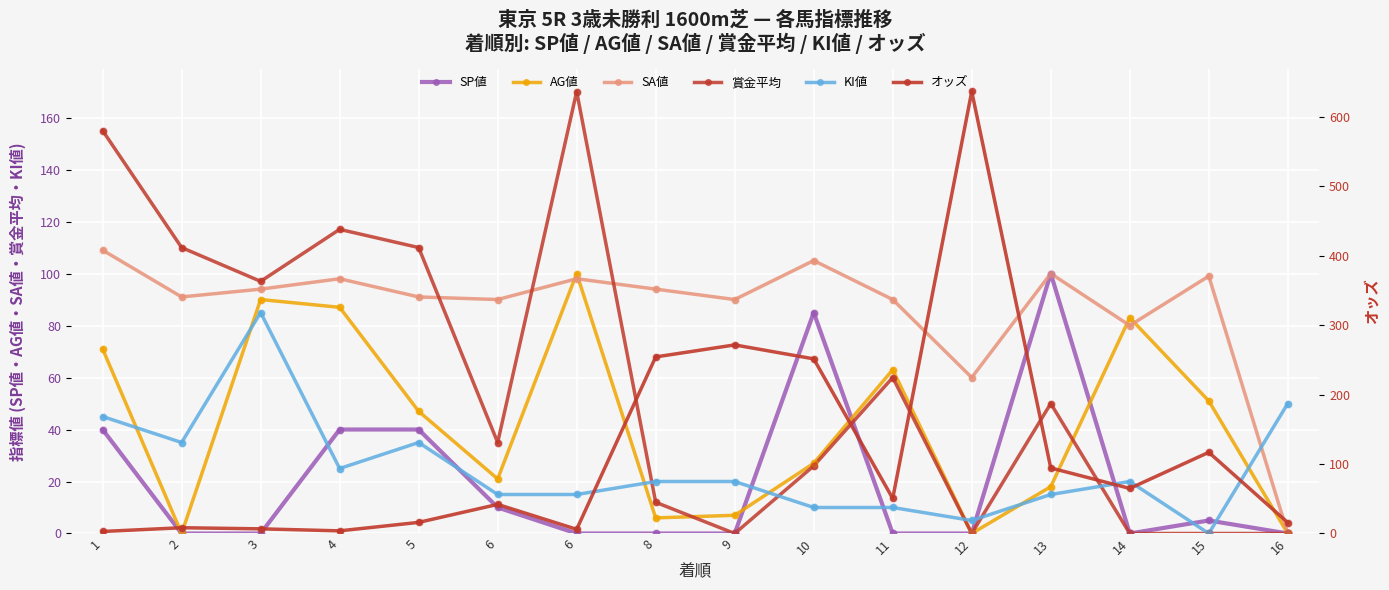

What are all the series names shown in the legend?

SP値, AG値, SA値, 賞金平均, KI値, オッズ